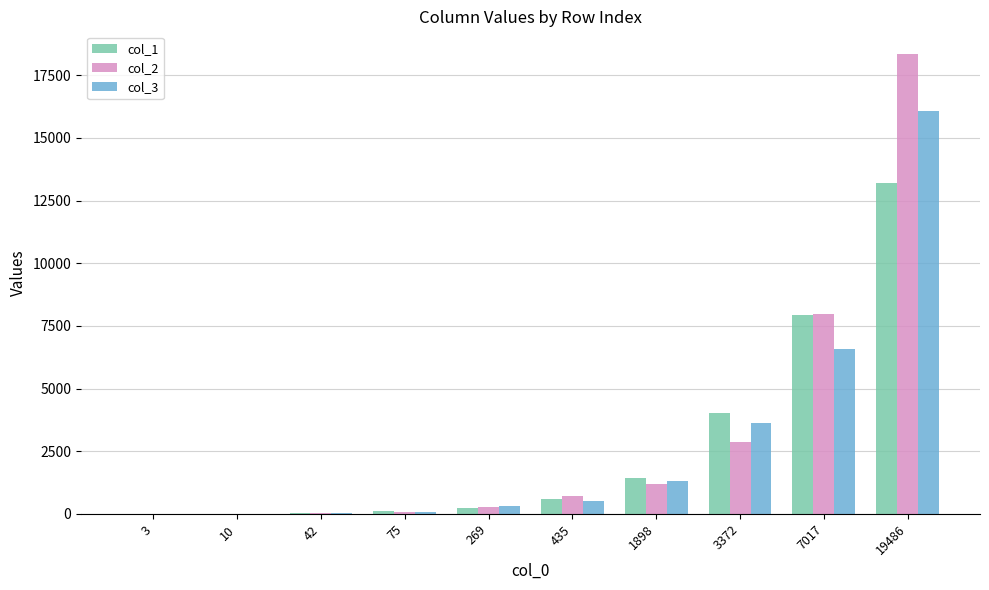

At which label is col_1 closest to 6593?

7017